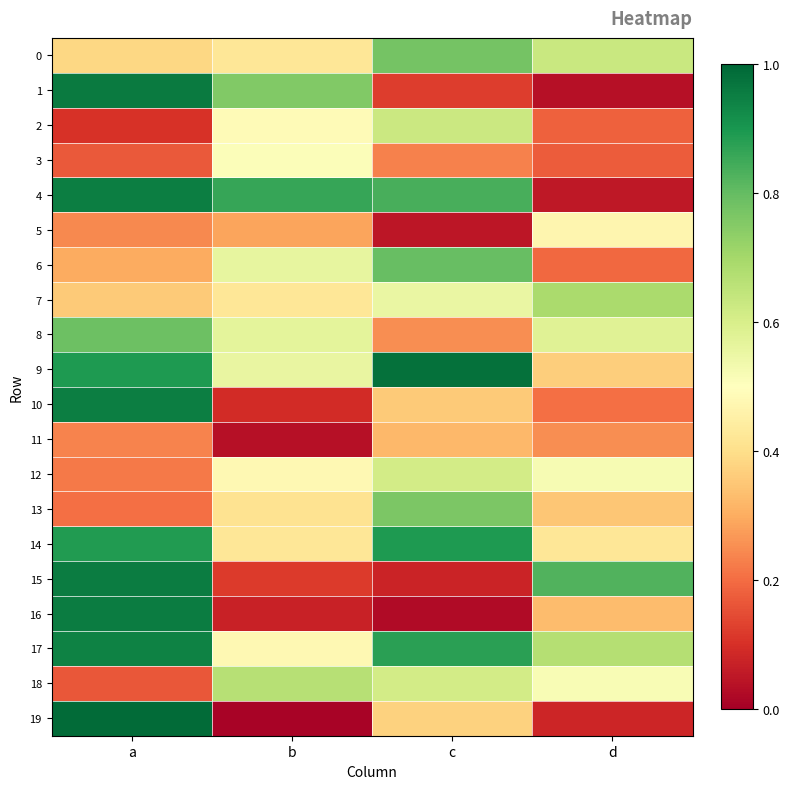

At how many categories does at least one series exceed 0?

4